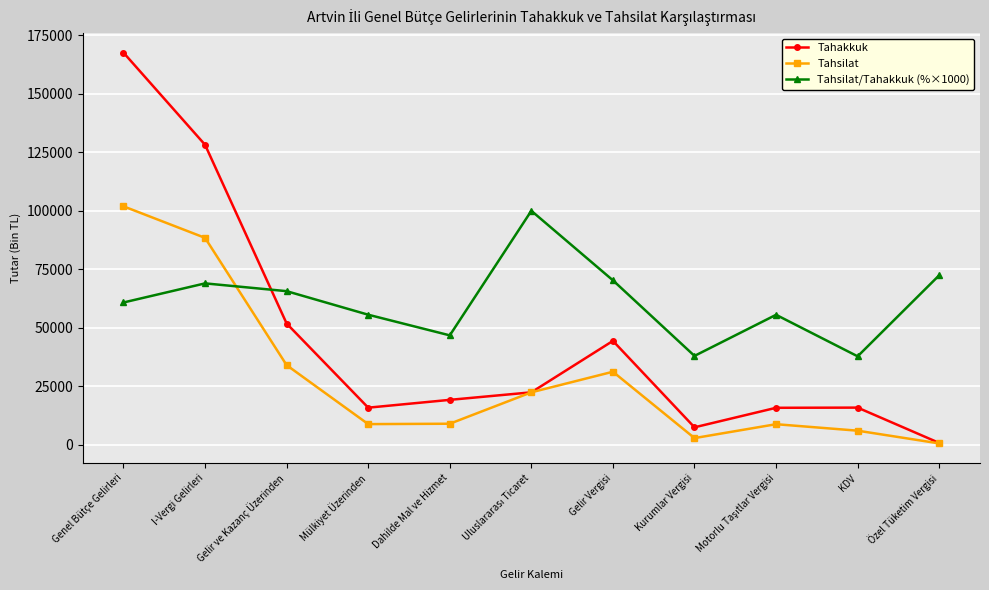

List the series in order of their peak value, lowest first.

Tahsilat/Tahakkuk (%×1000), Tahsilat, Tahakkuk